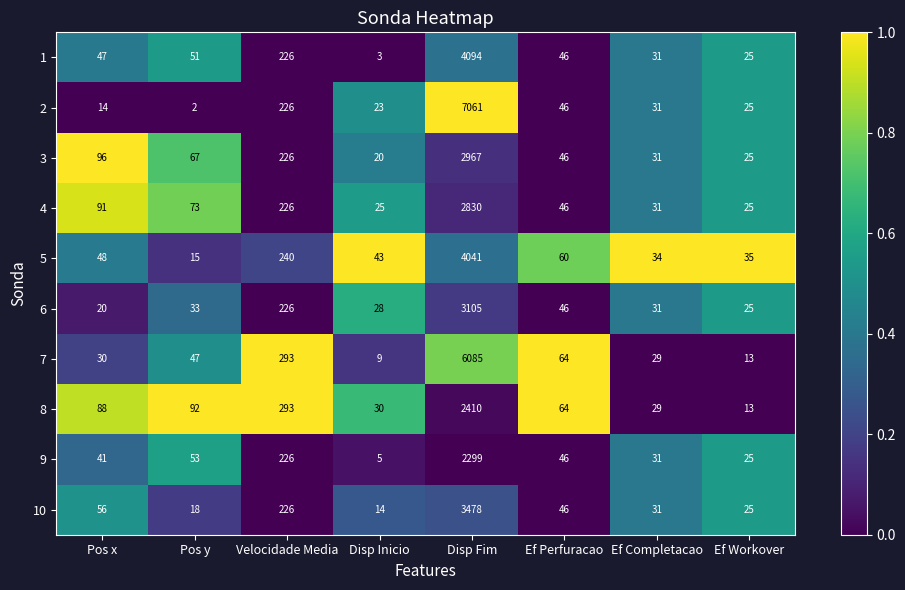

True or false: 1 has a value of 29 at Pos x.

False